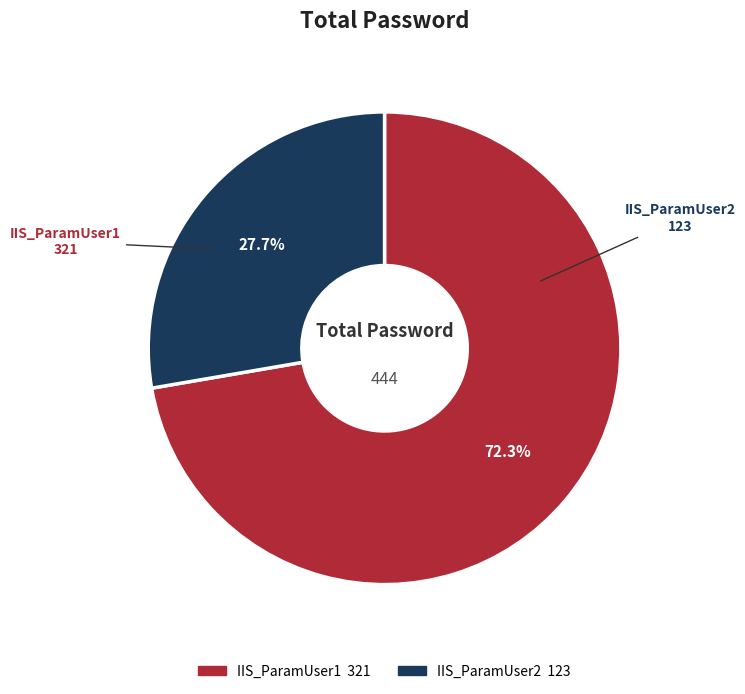

To the nearest percent, what portion does IIS_ParamUser1 represent?

72%